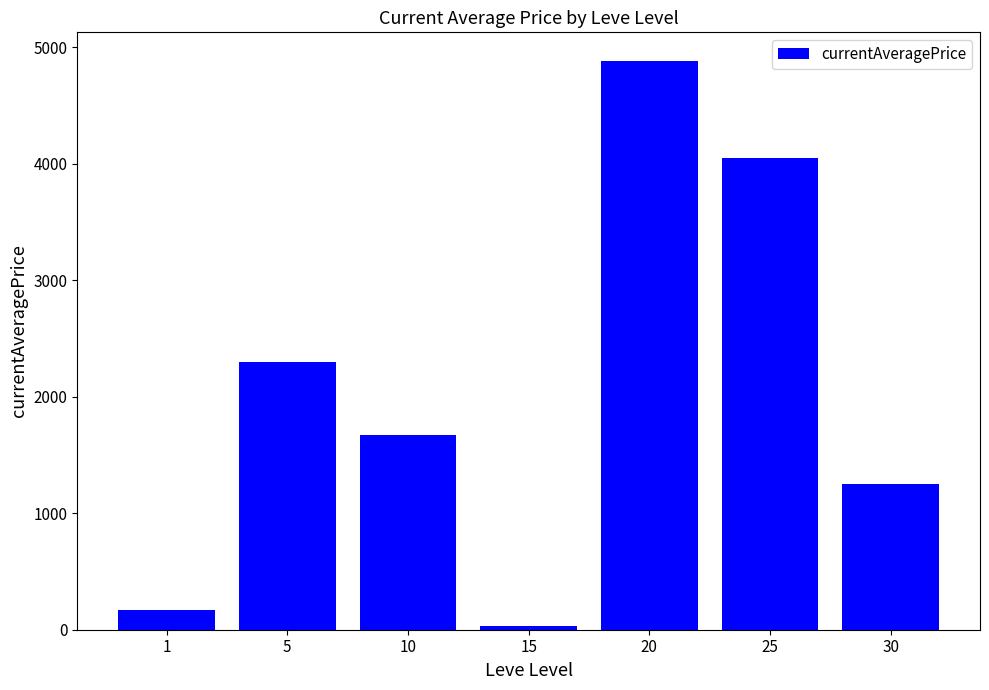

The value at 25 is 4051.7. True or false?

True